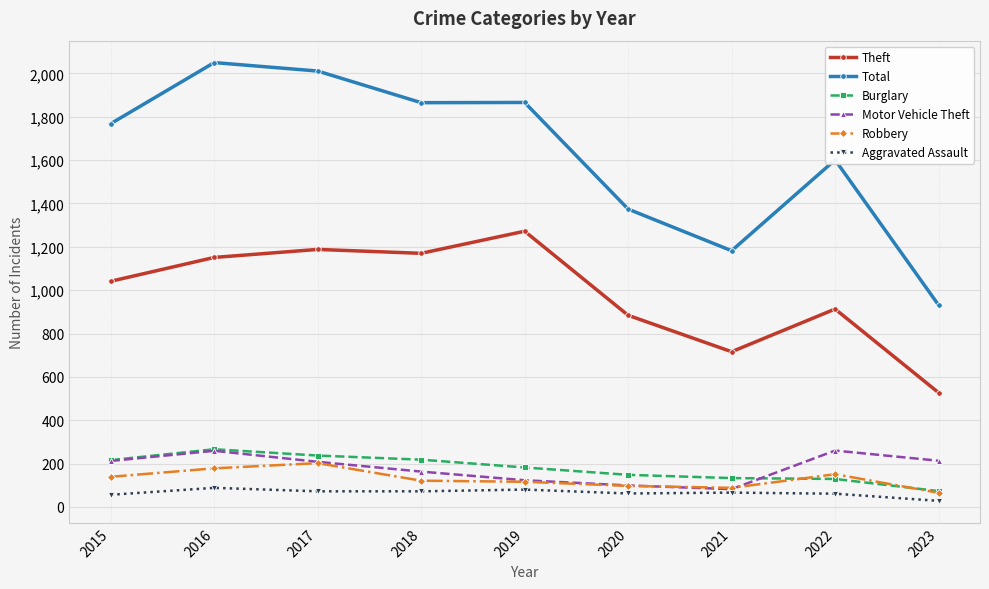

At which label does Motor Vehicle Theft first exceed 208?

2015